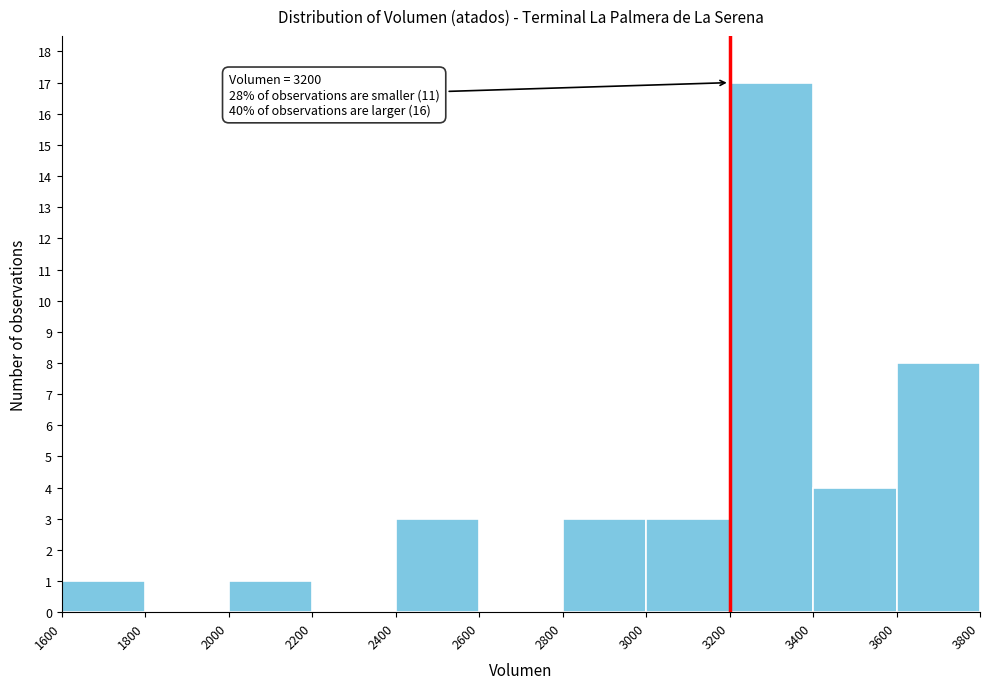

Over which range of the x-axis is the bar tallest?

3200 to 3400